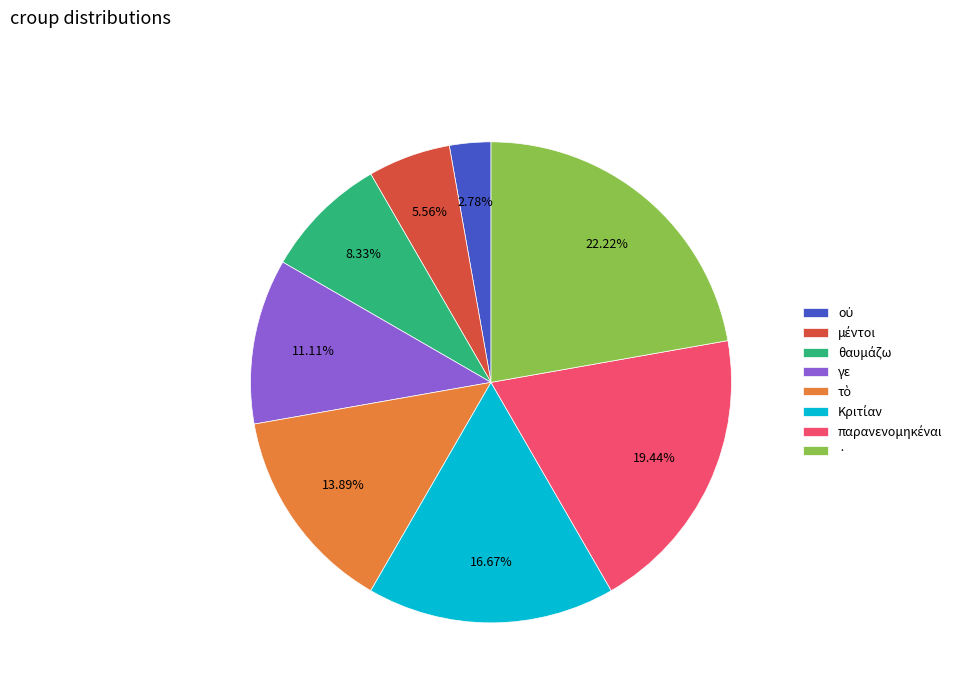

Is there any slice that represents more than half of the pie?

No